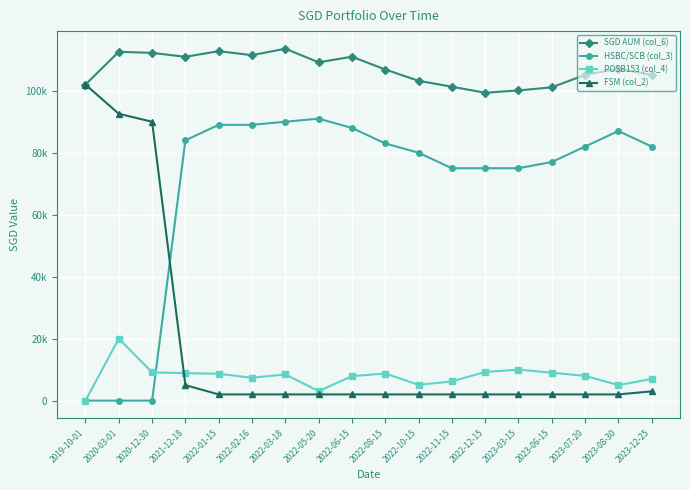

What position from the left is 2023-06-15?

15